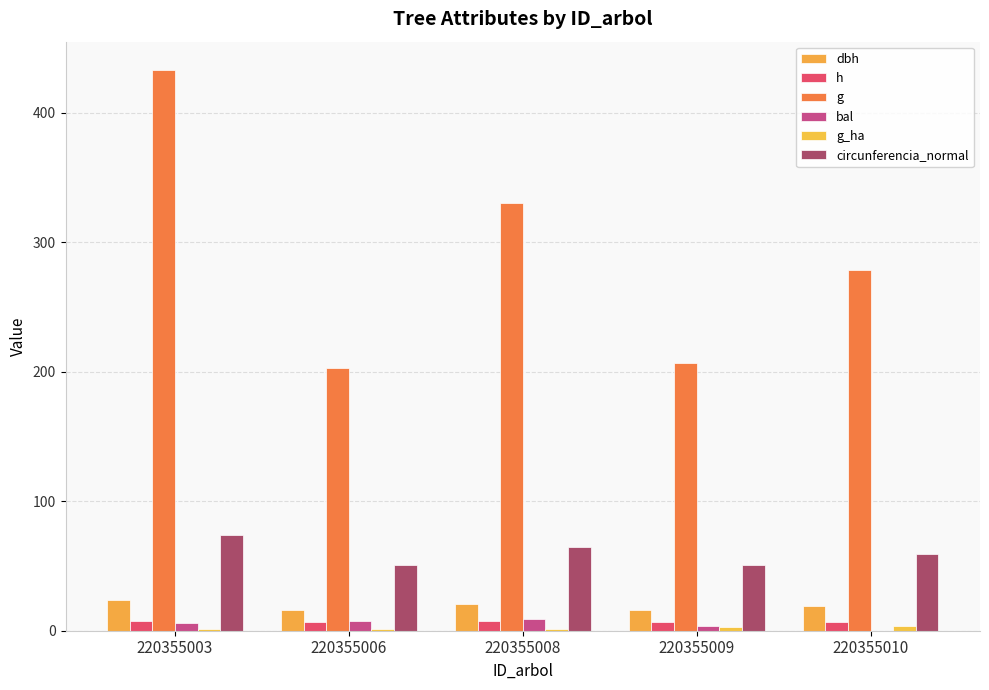

What is the total value across all series at 220355003?

545.5